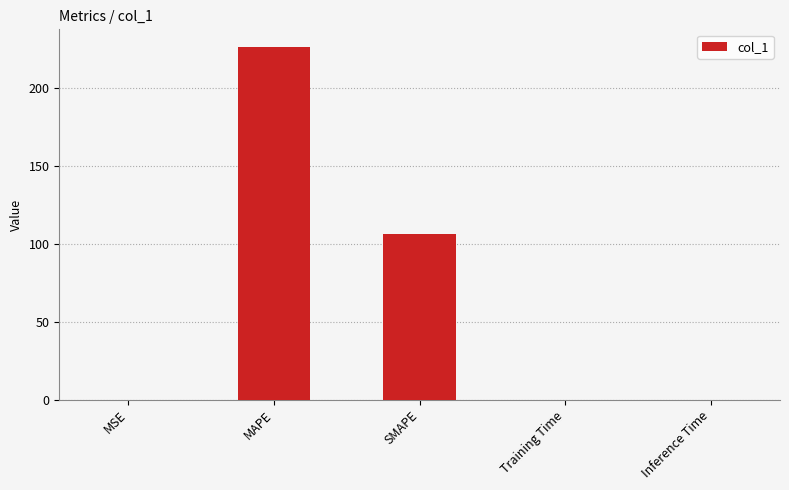

Count the number of categories in the chart.

5